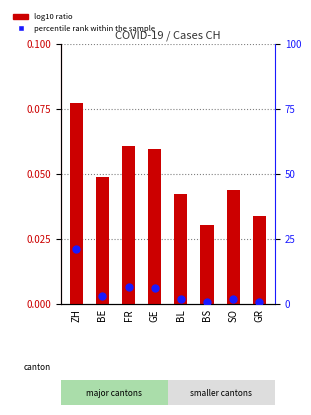

At which category is the sum across all series the highest?

ZH